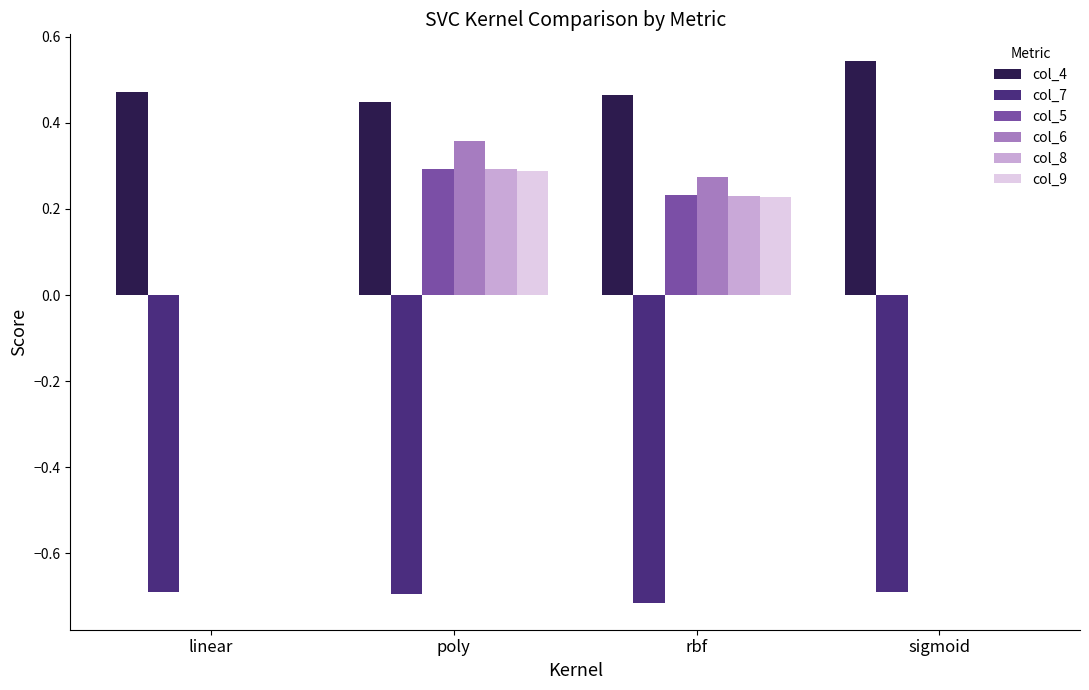

The col_5 series shows 0.3 at poly. True or false?

True